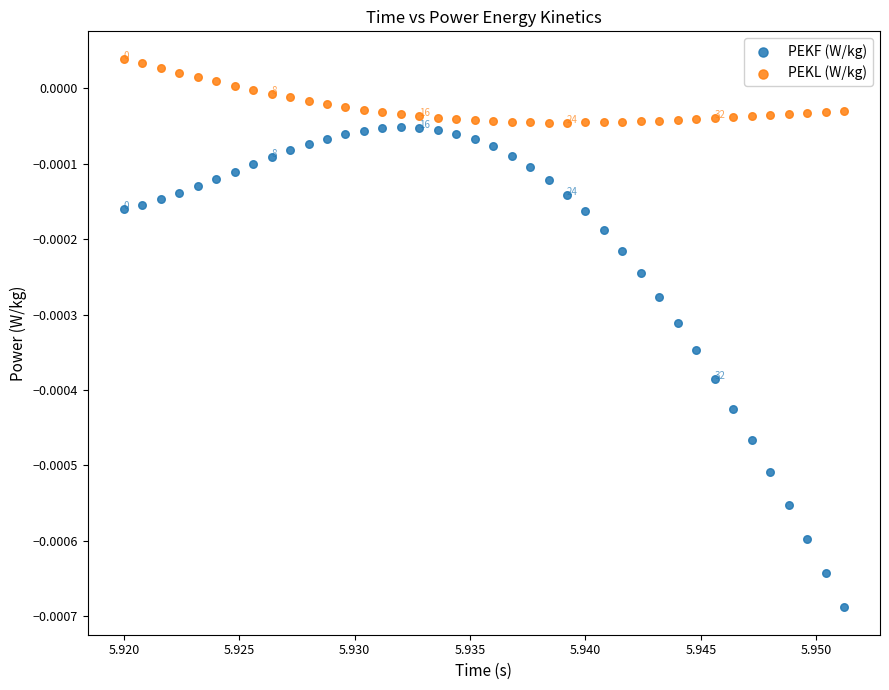

Which series has the largest Y range (max minus min)?

PEKF (W/kg)